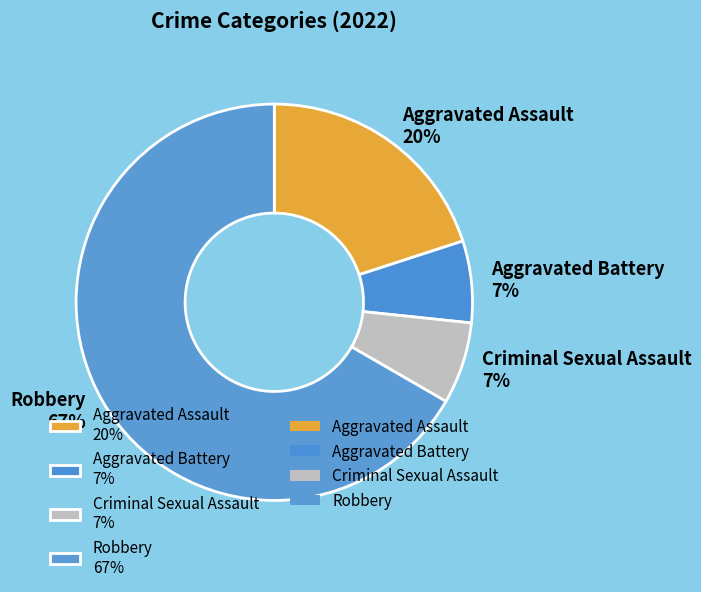

To the nearest percent, what portion does Criminal Sexual Assault represent?

7%